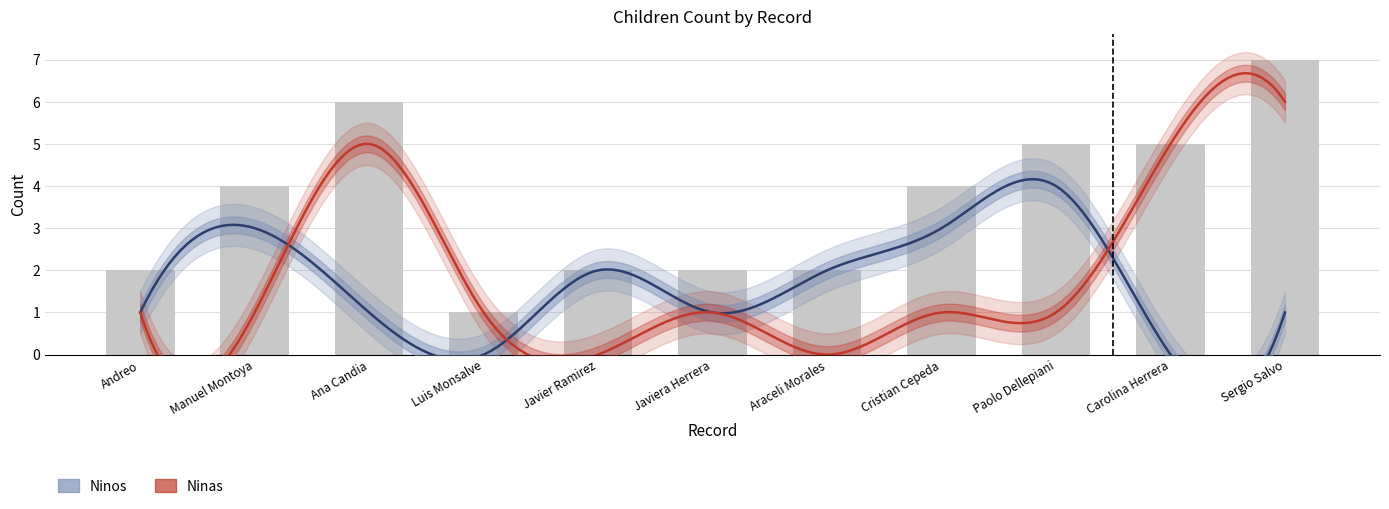

At how many categories does at least one series exceed 5?

1